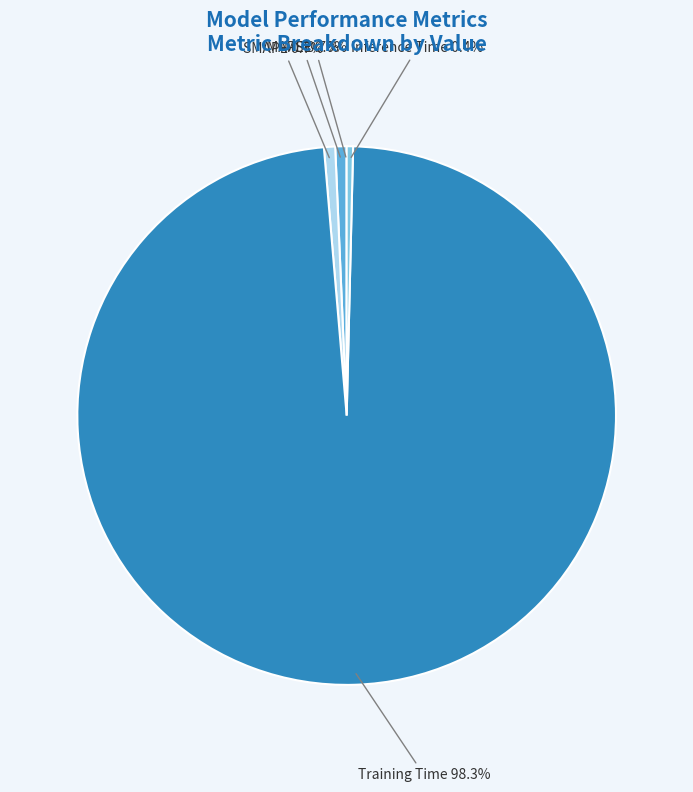

Is SMAPE the majority of the pie?

No